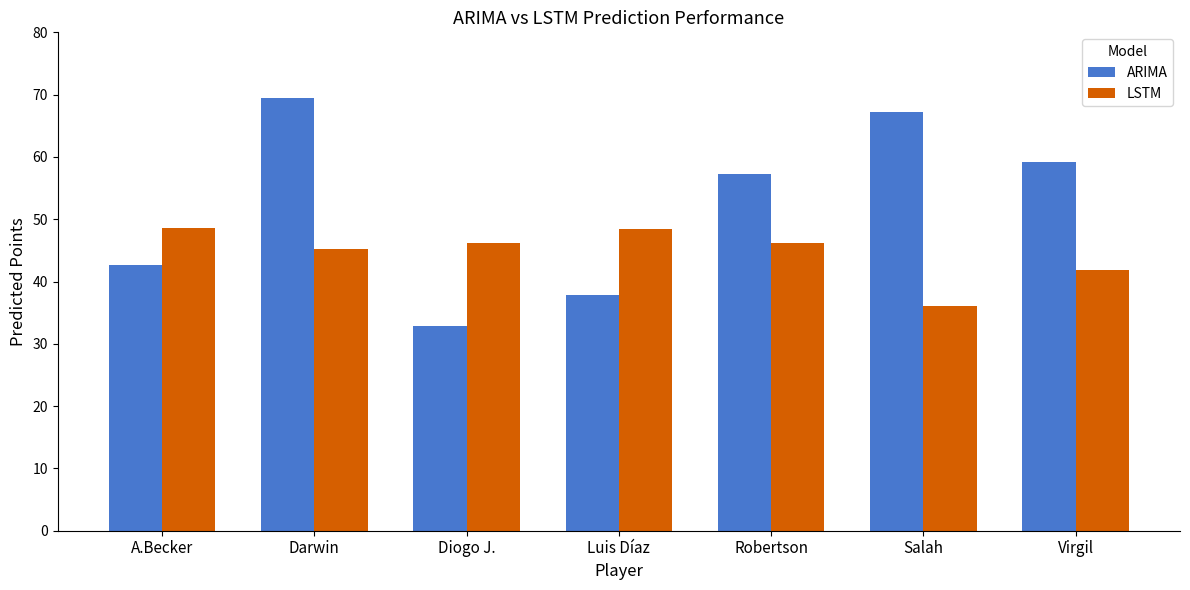

What is the total value across all series at A.Becker?

91.2